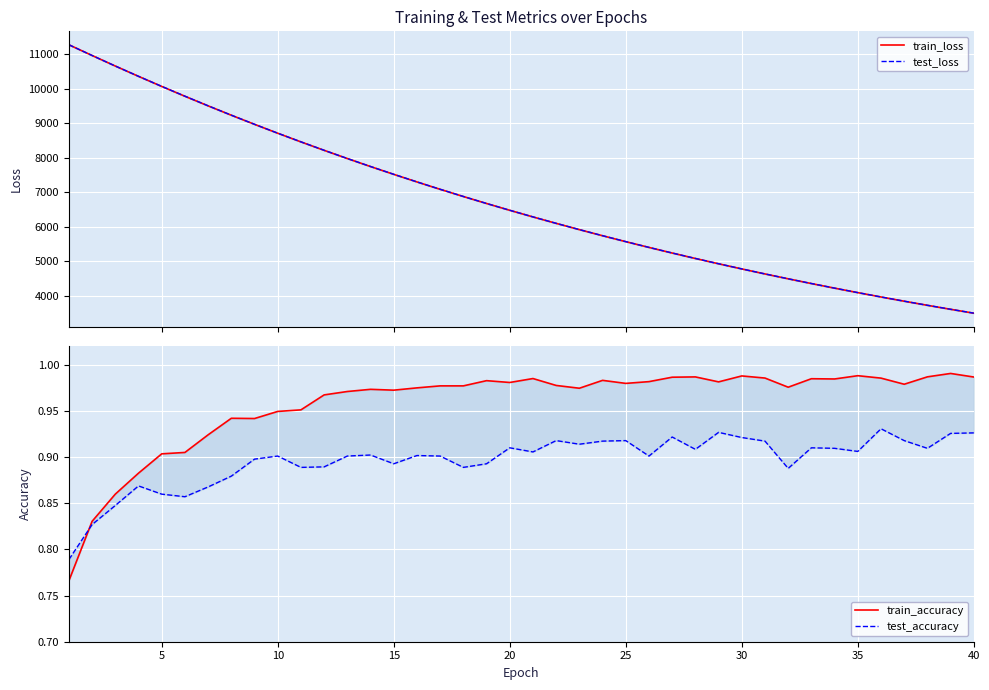

At which label is test_loss closest to 7386?

15